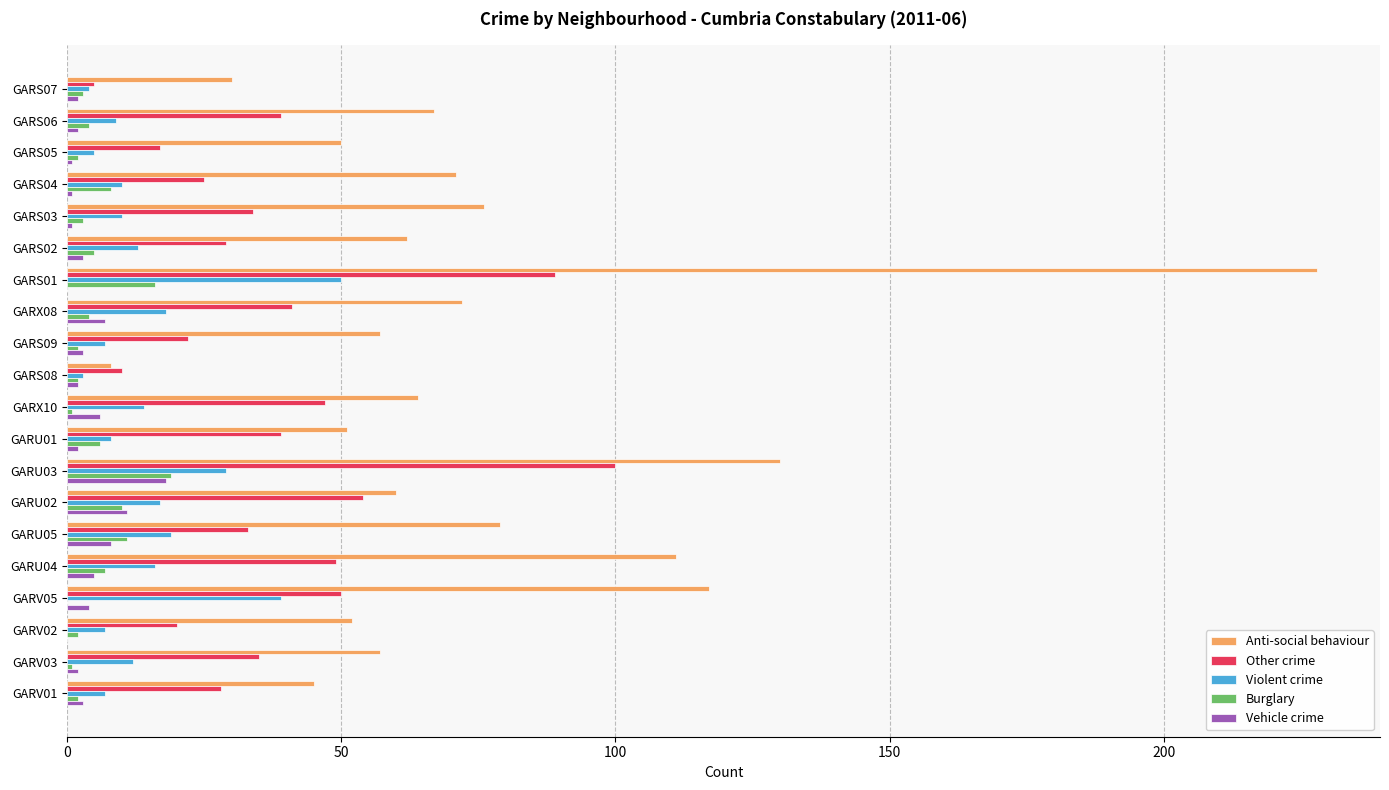

Which series changed the most between GARS09 and GARU05?

Anti-social behaviour